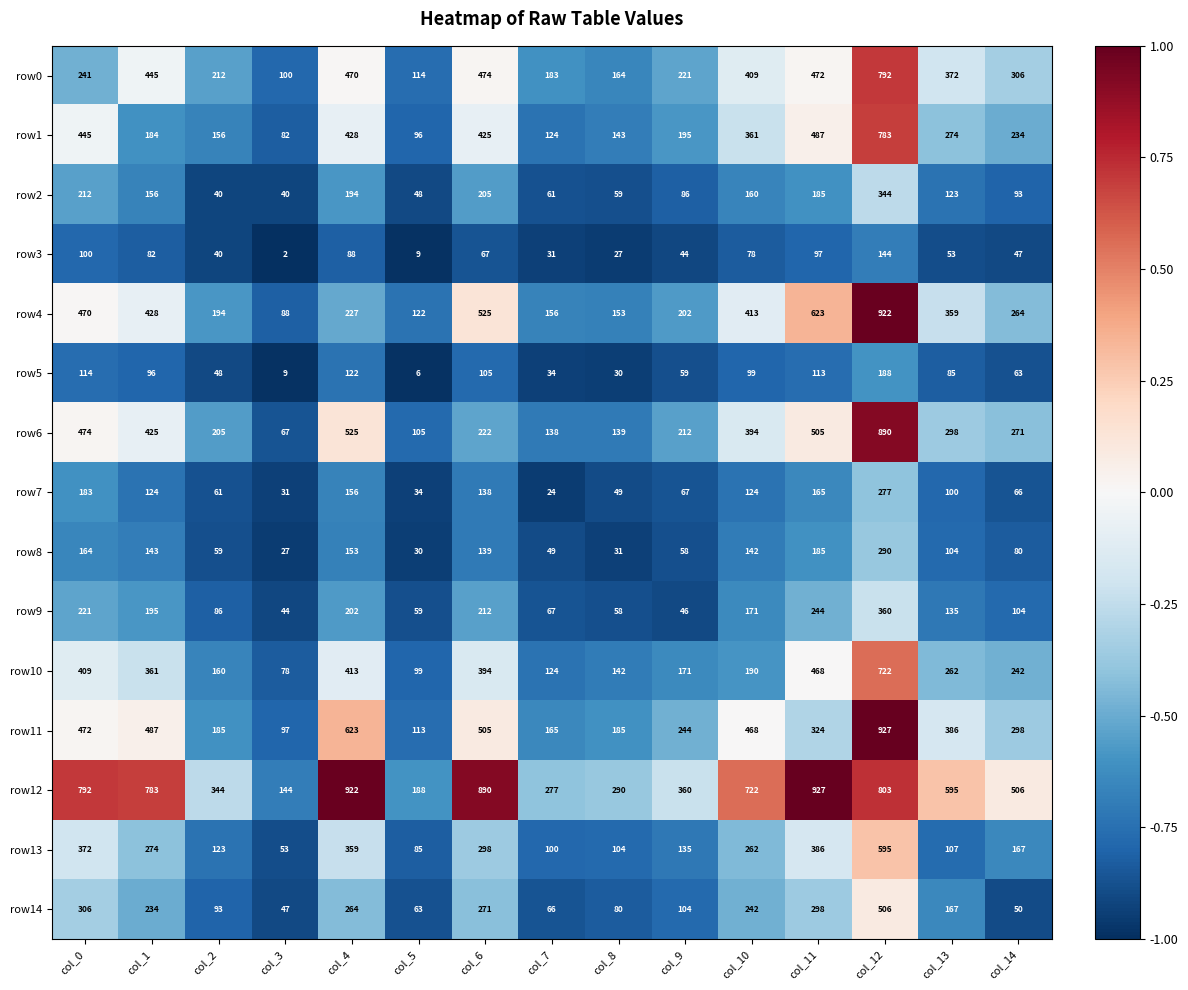

How many data points in row13 are less than 167?

7